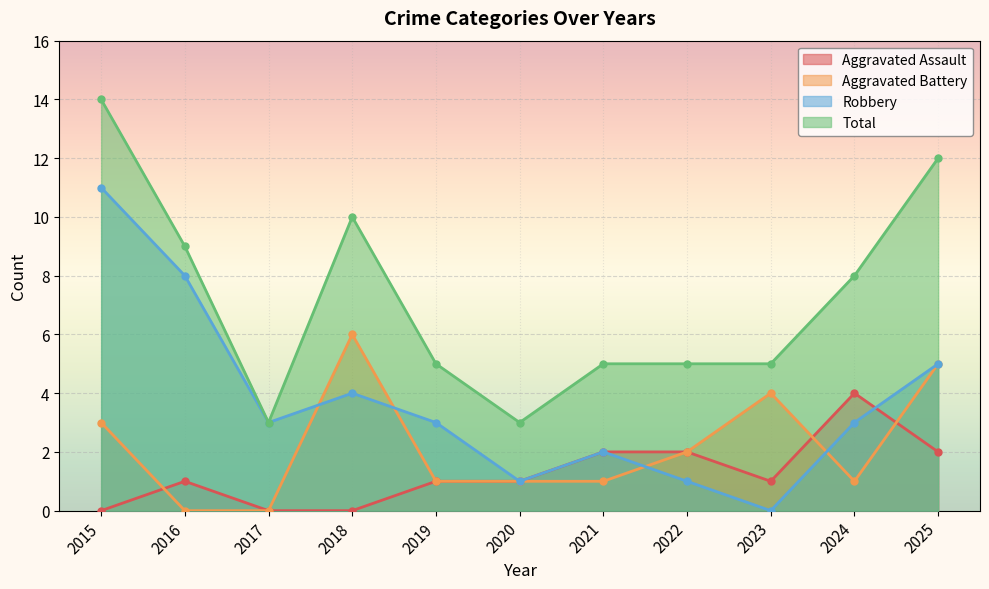

What is the sum of the Aggravated Assault values at 2019 and 2022?

3